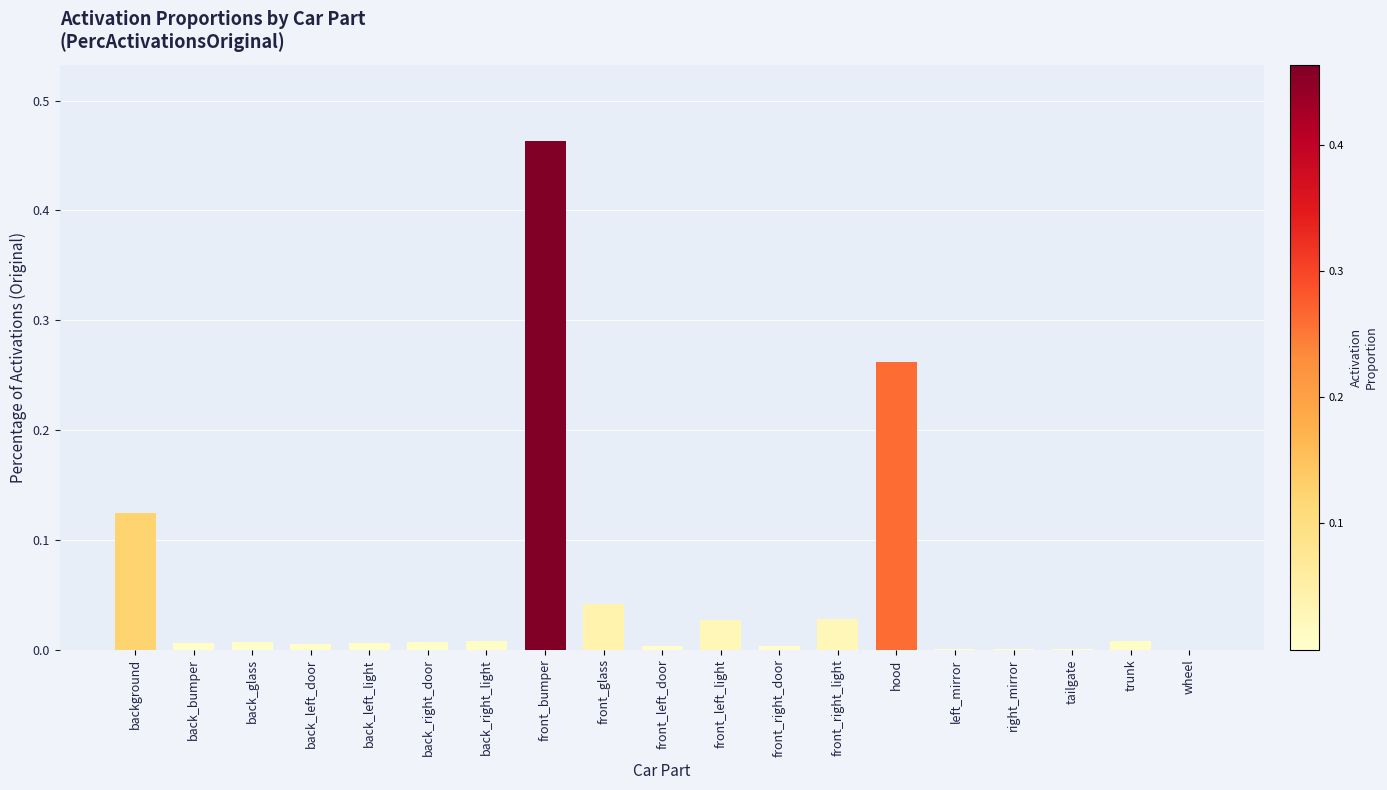

At which category does the chart reach its peak across all series?

front_bumper